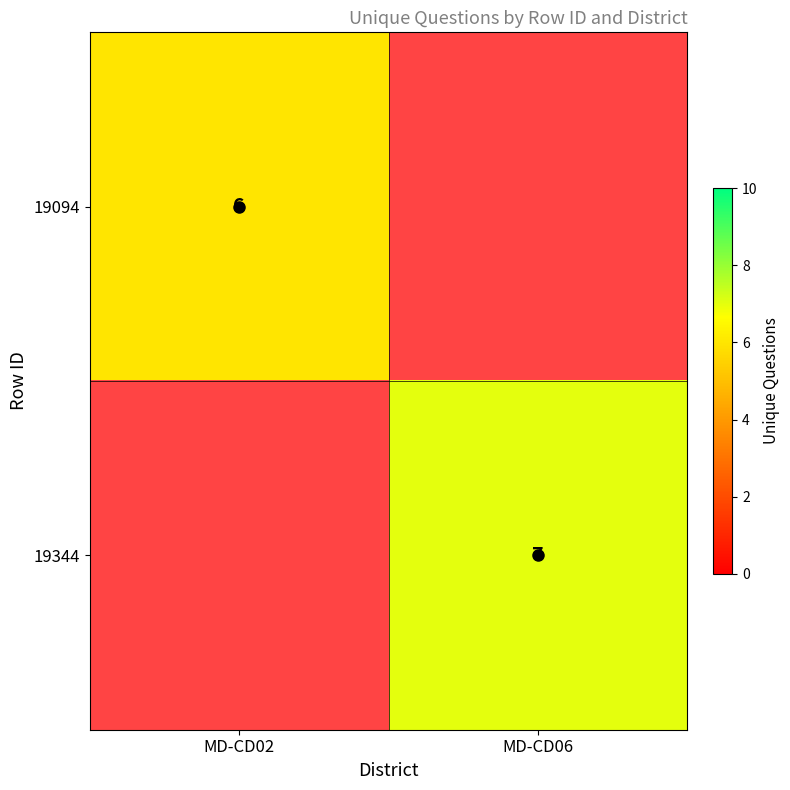

Count the number of data series in this chart.

2